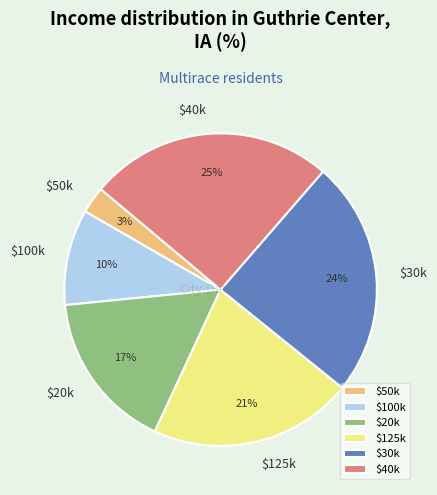

Which slice is the largest?

$40k